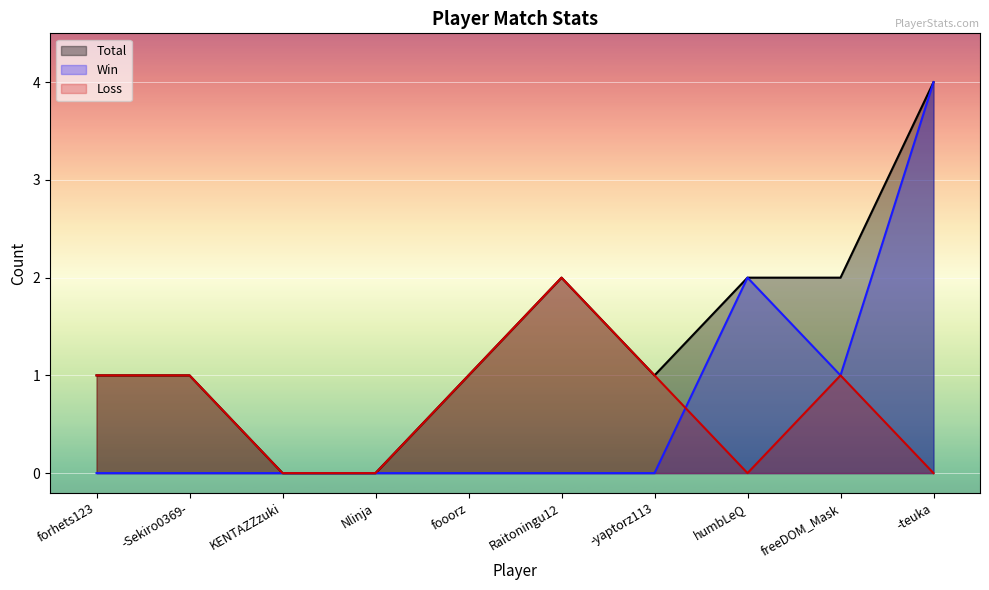

At which label is Total closest to 2?

Raitoningu12